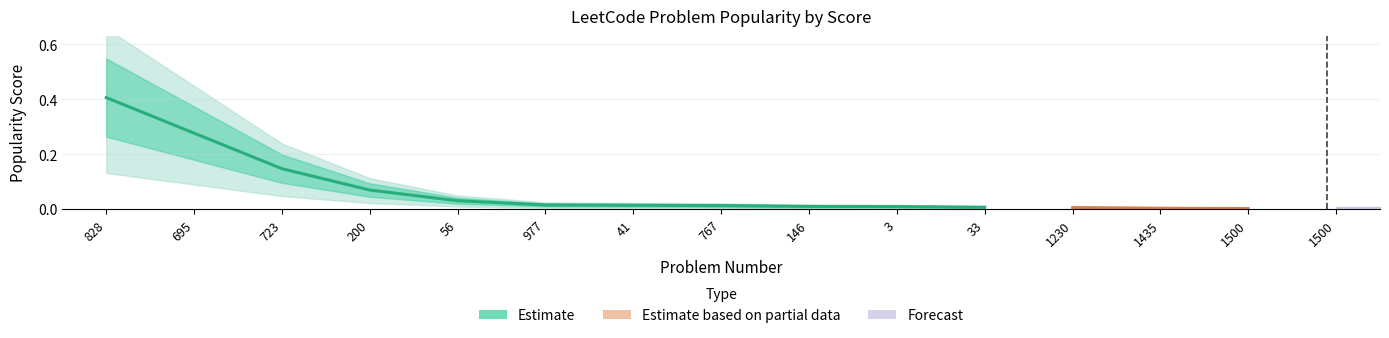

What is the change in value from 723 to 767?

-0.1